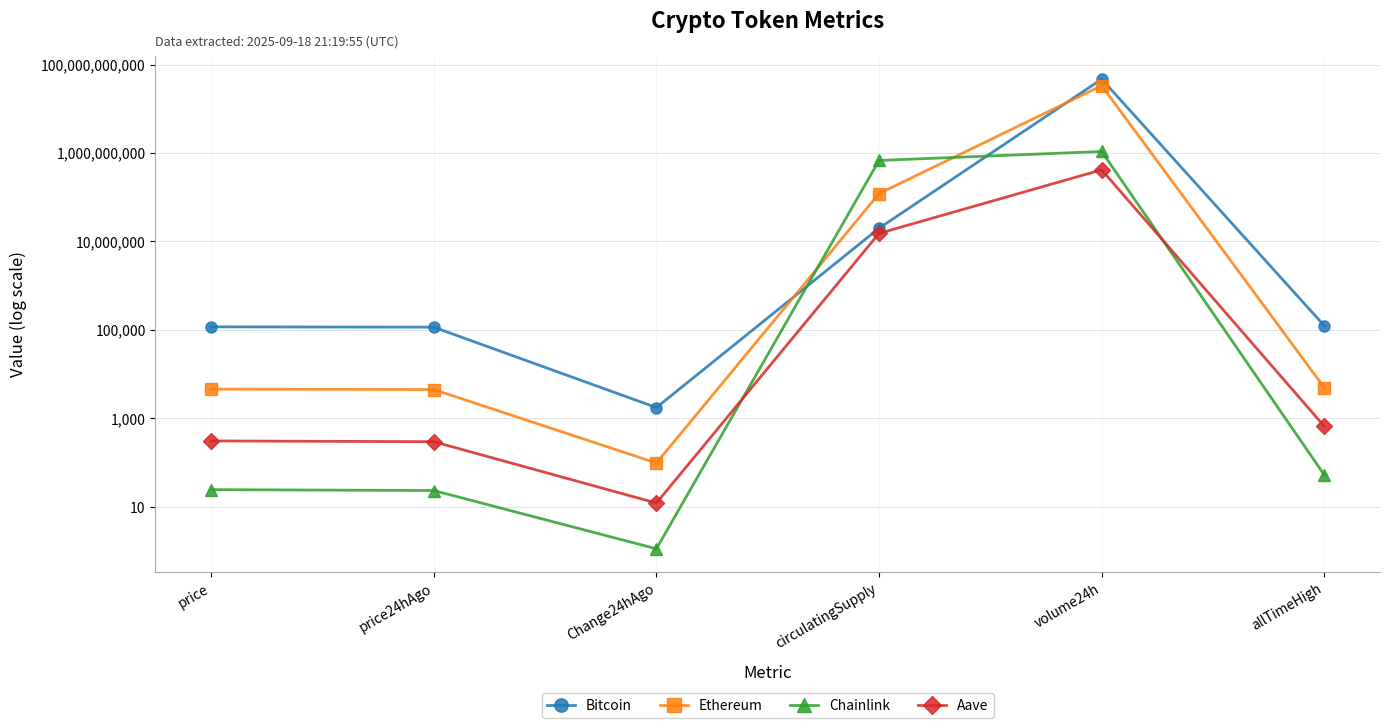

How many values in the Aave series exceed 661?

3